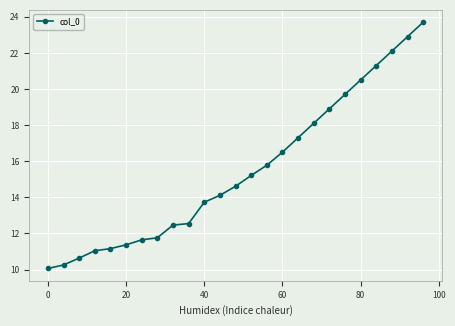

What is the value of the 2nd point from the left?

10.3